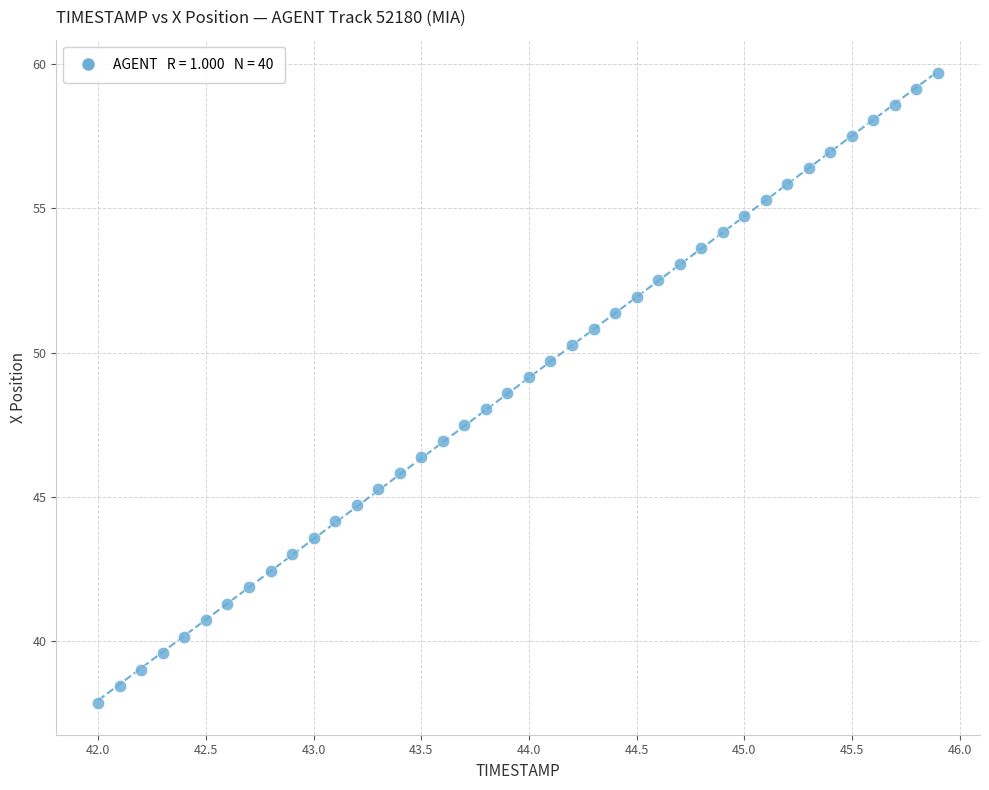

What is the range of Y values (max minus min)?

21.8